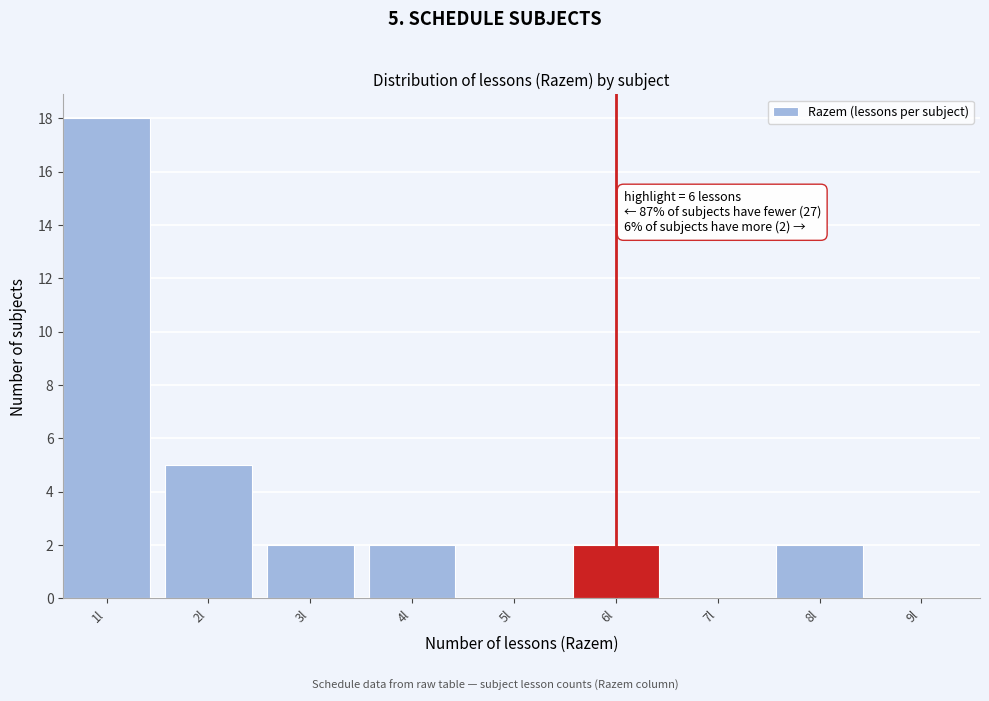

Reading right to left, extract all data points from this chart.

9l=0	8l=2	7l=0	6l=2	5l=0	4l=2	3l=2	2l=5	1l=18